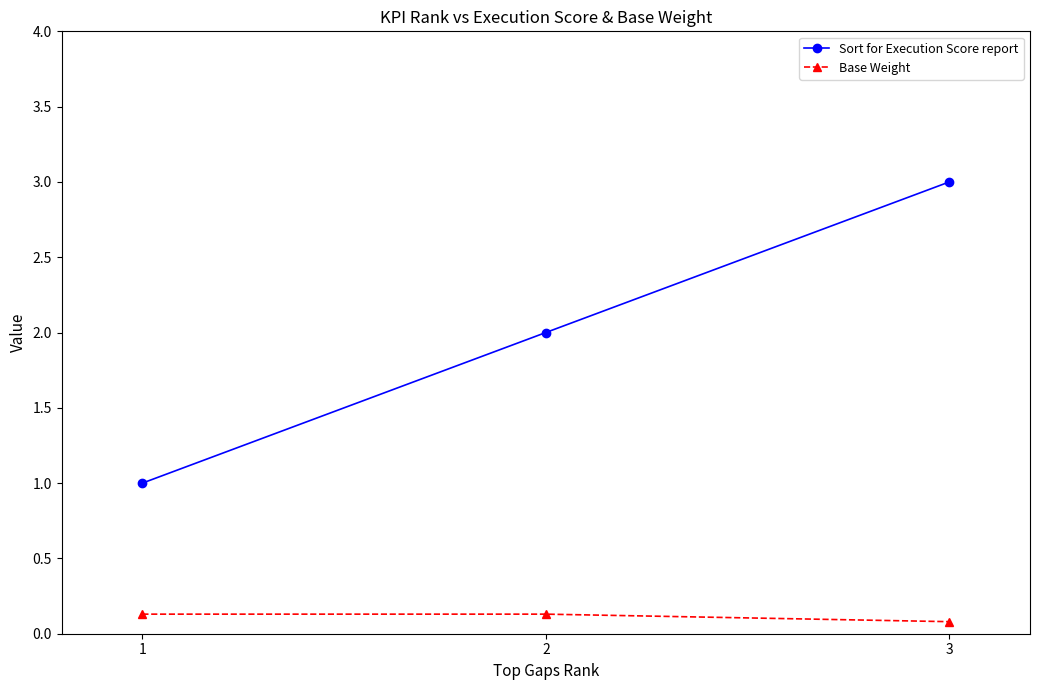

The value of Sort for Execution Score report at 2 is 1.4. True or false?

False